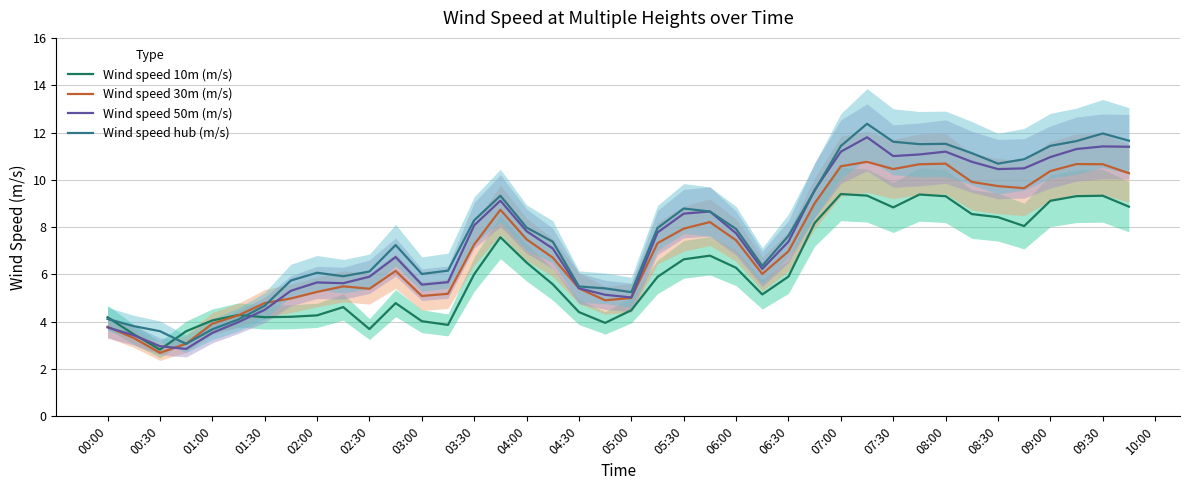

Is the value of Wind speed 10m (m/s) at 09:30 greater than the value of Wind speed 50m (m/s) at 04:00?

Yes